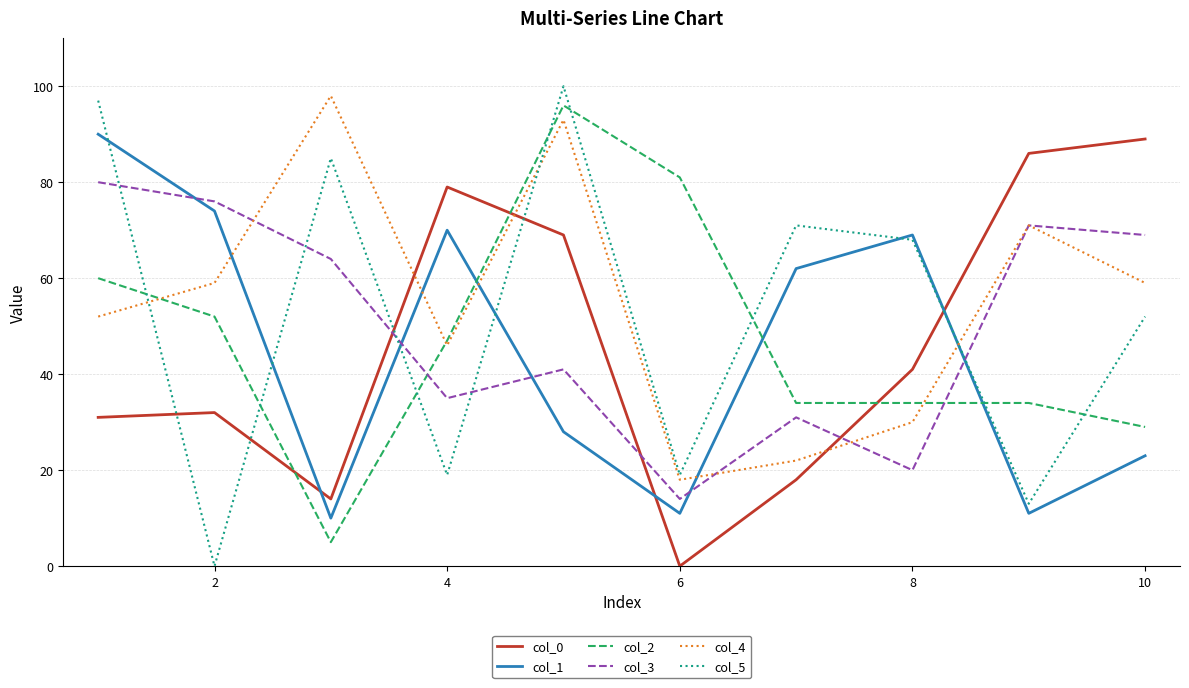

True or false: col_0 and col_4 intersect in this chart.

True